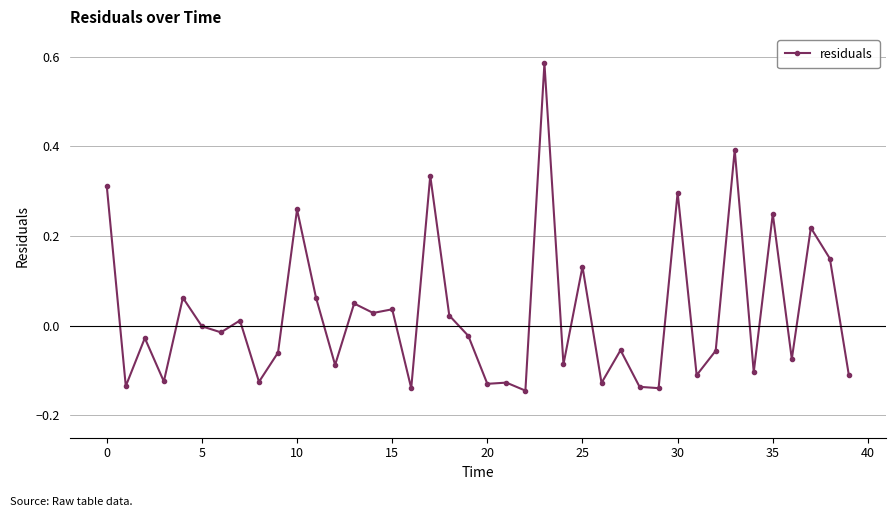

True or false: the data has more than 0 interior local peaks.

True